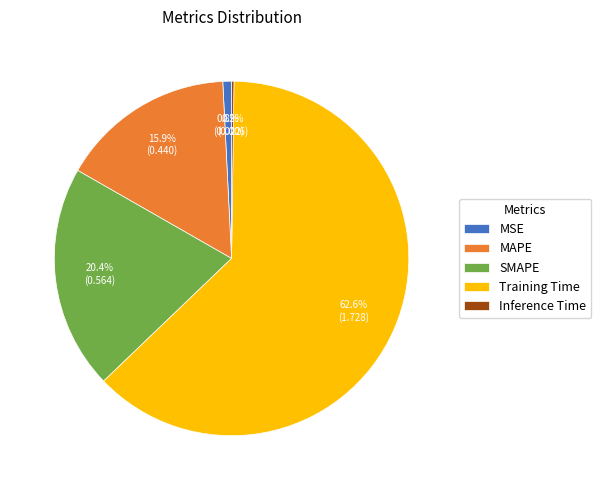

Does Training Time account for over 50% of the chart?

Yes